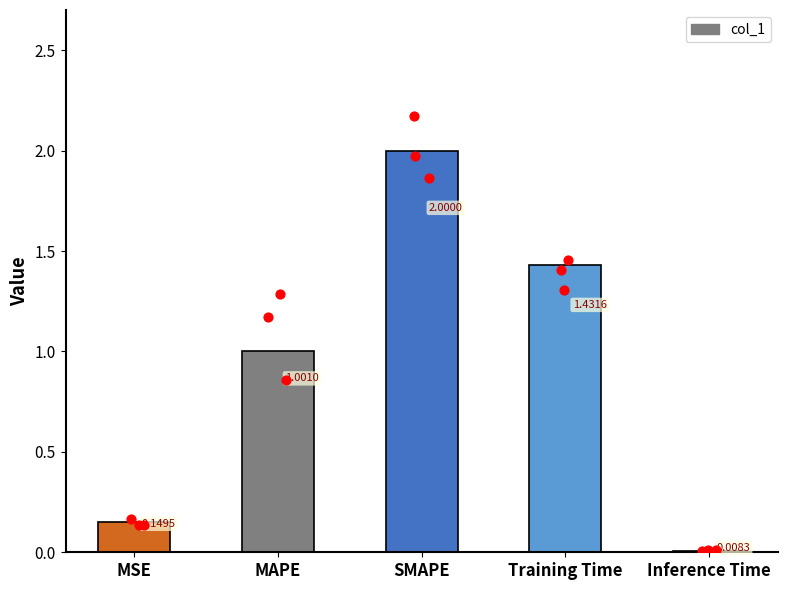

What is the change in value from MSE to SMAPE?

+1.9